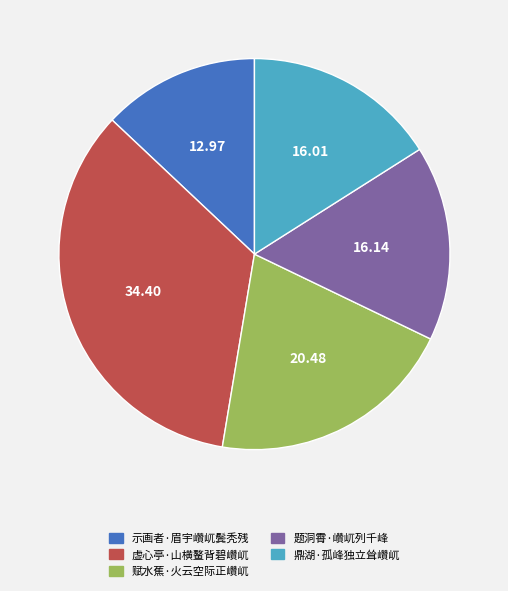

What is the ratio of the value at 赋水蕉·火云空际正巑屼 to the value at 虚心亭·山横鳌背碧巑屼?

0.6